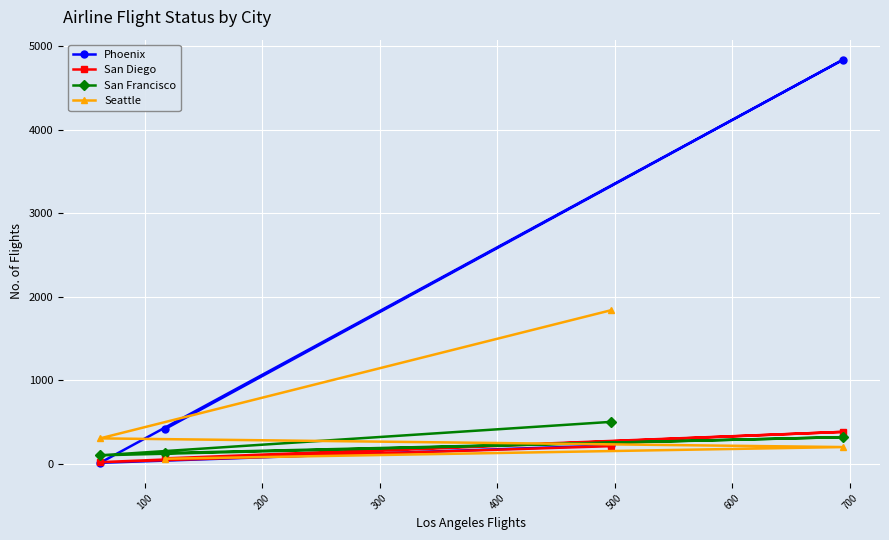

Which series has the largest range (max minus min)?

Phoenix